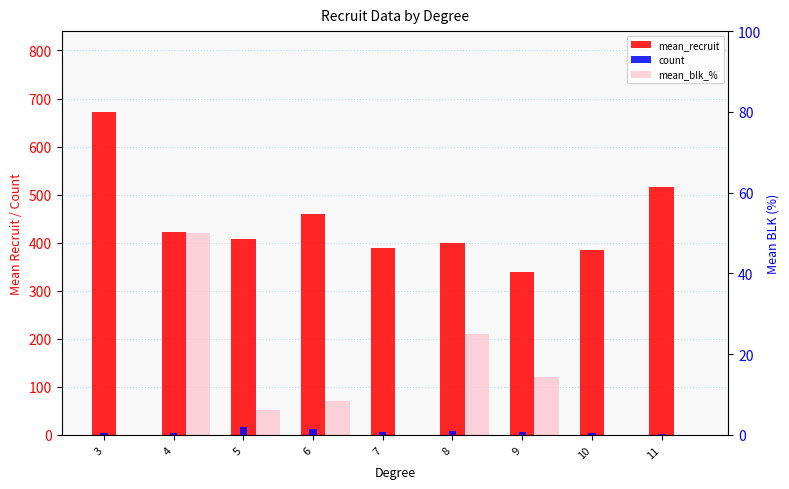

Reading left to right, what are all the values shown in this chart?

mean_recruit: 672.2	422.5	408.5	459.2	389.7	399.6	338.4	385.5	515.0
count: 4.0	4.0	16.0	12.0	7.0	8.0	7.0	4.0	2.0
mean_blk_%: 0.0	50.0	6.2	8.3	0.0	25.0	14.3	0.0	0.0